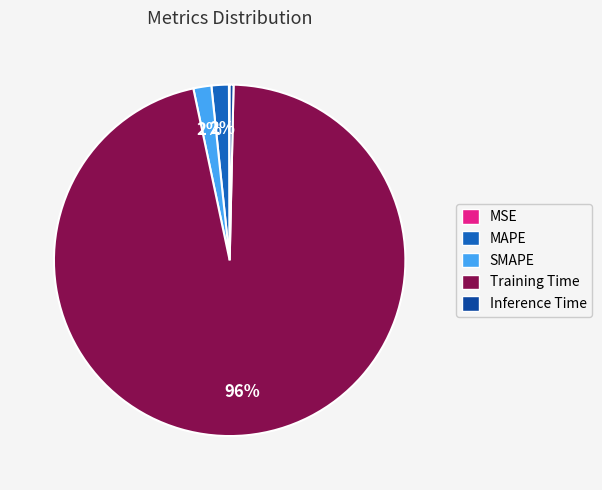

The Inference Time slice represents 0% of the pie. True or false?

True